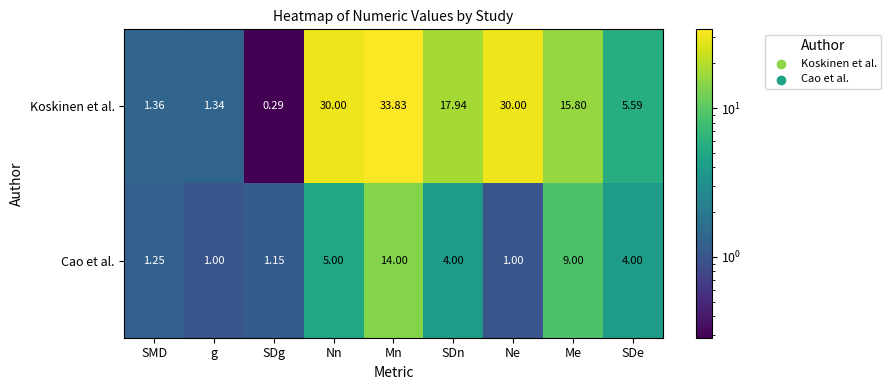

At which category is the sum across all series the highest?

Mn